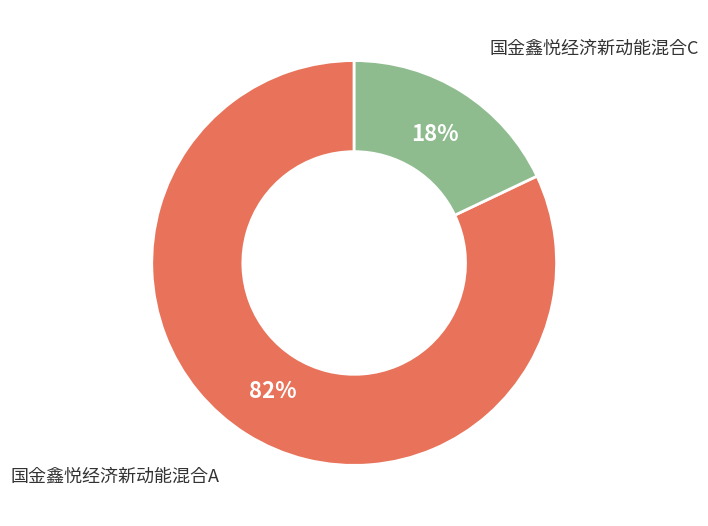

Is there any slice that represents more than half of the pie?

Yes